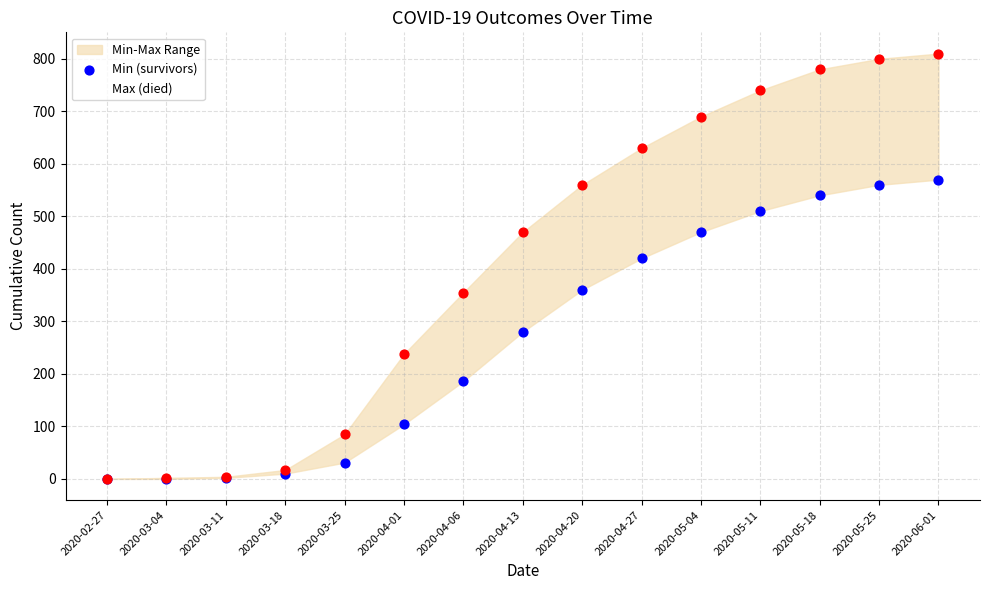

Is the value of Max (died) at 2020-05-18 greater than the value of Min (survivors) at 2020-05-04?

Yes